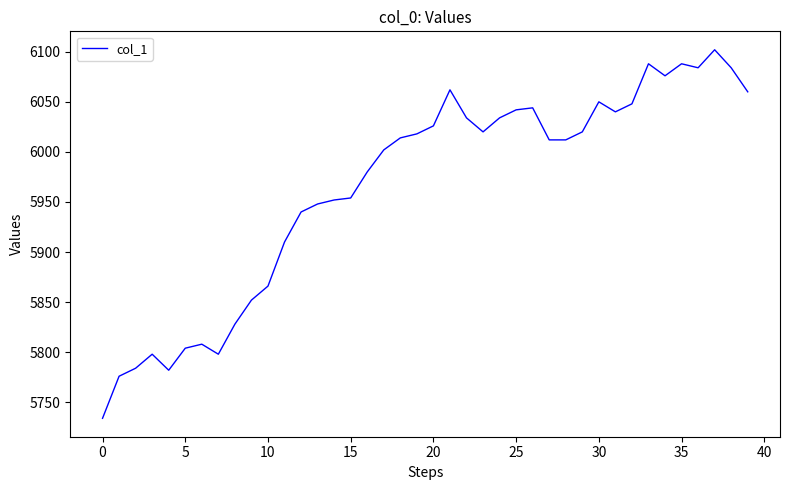

What is the minimum value shown in the chart?

5734